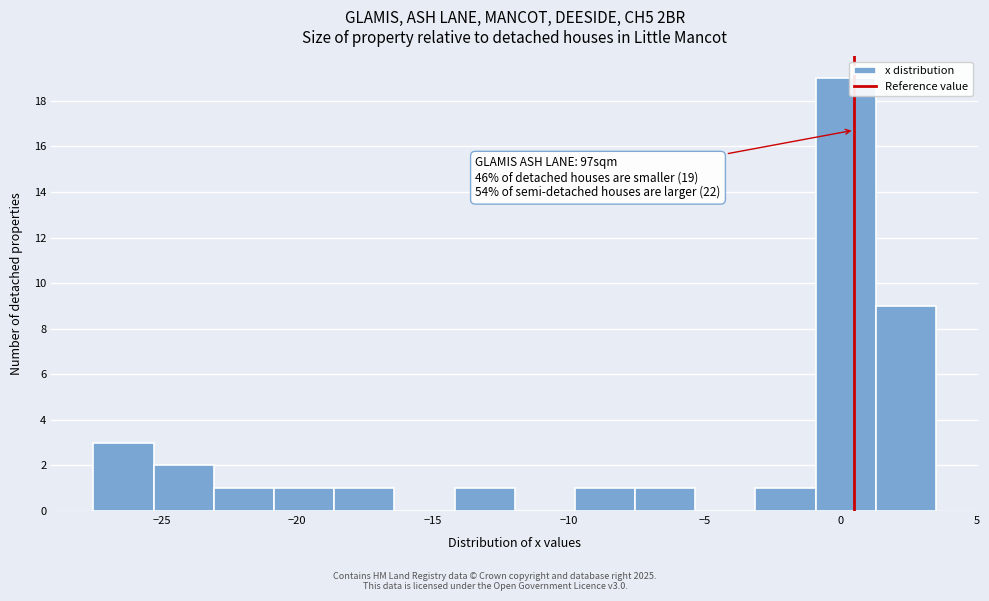

Over which range of the x-axis is the bar tallest?

-1.0 to 1.5